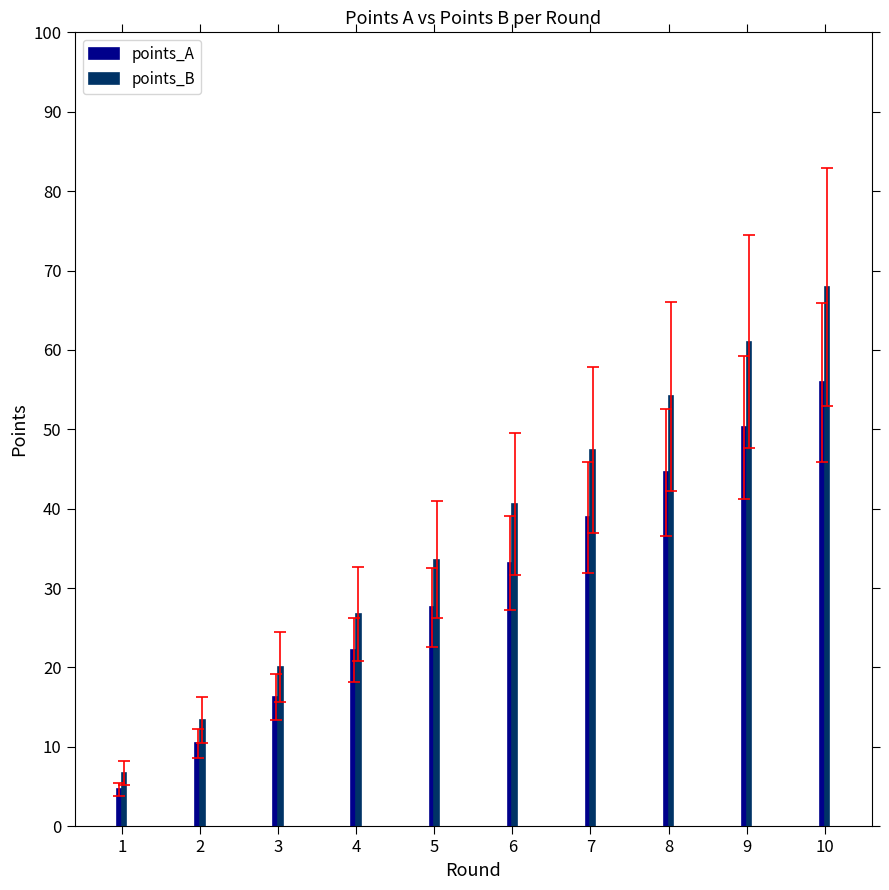

Where does the points_B series first go above 40?

6